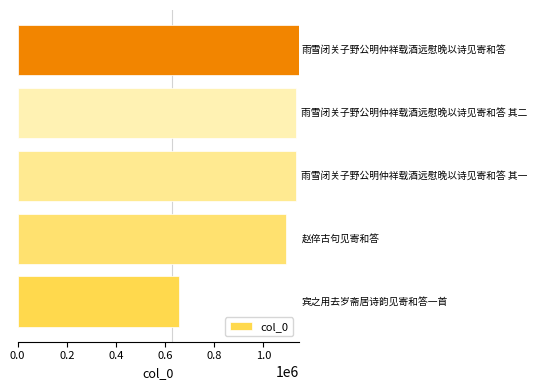

What is the greatest value displayed?

1143660